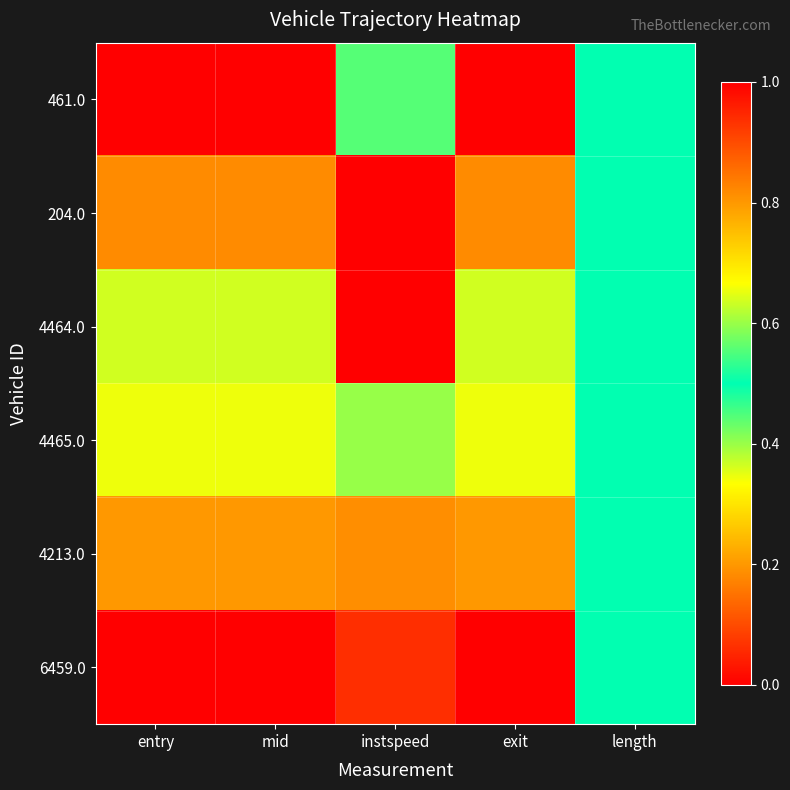

At how many categories does at least one series exceed 0?

5